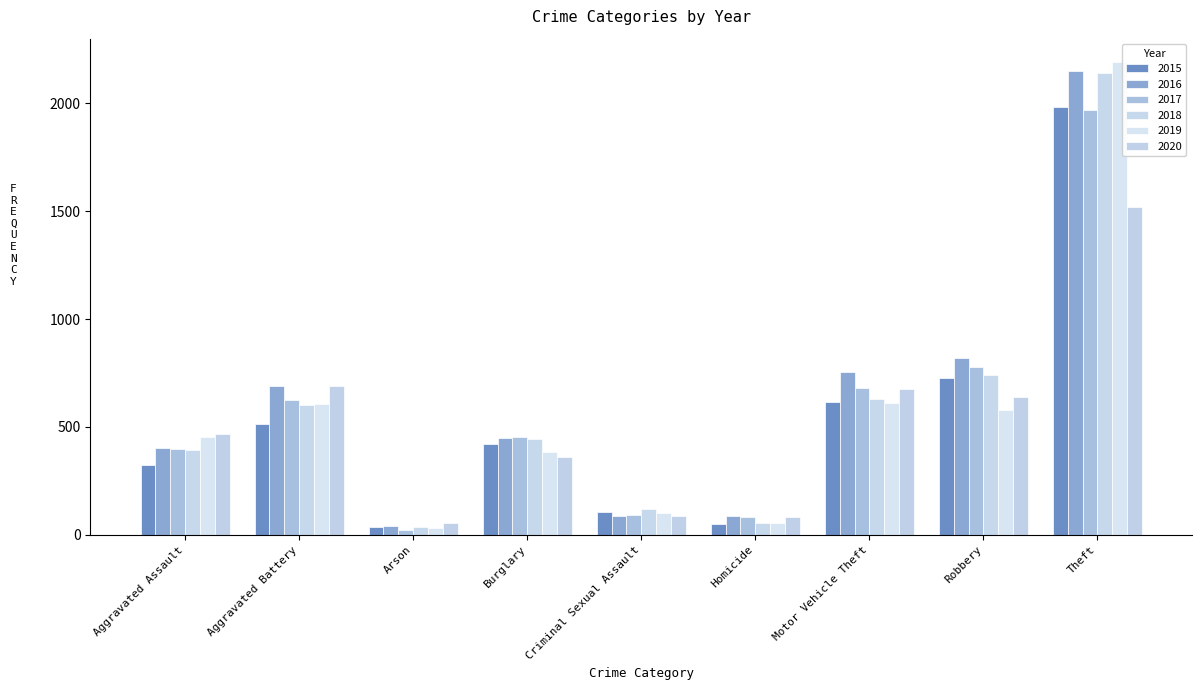

The value of 2019 at Criminal Sexual Assault is 102. True or false?

True